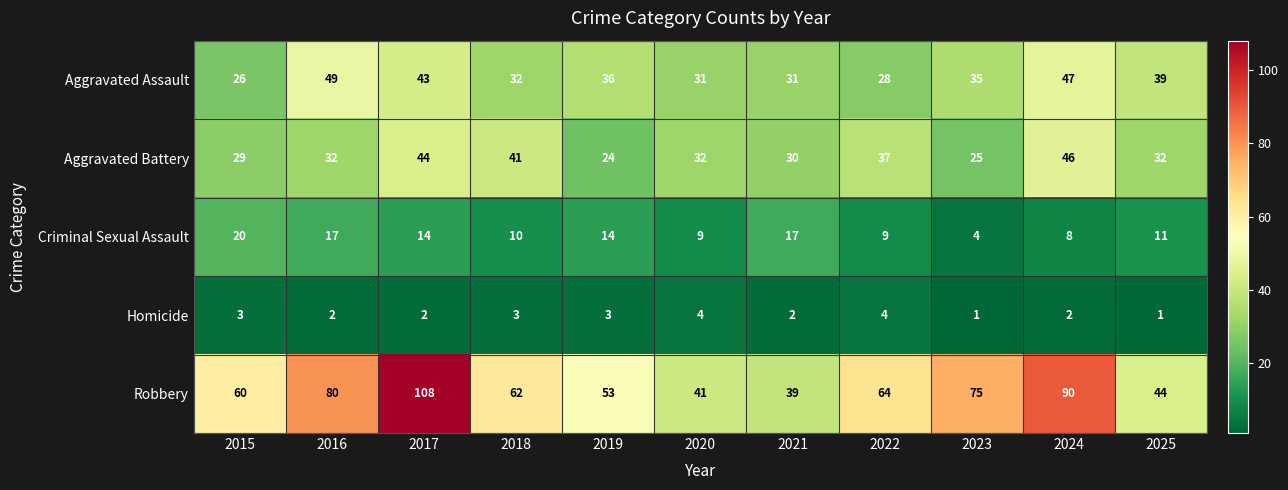

How many categories are shown in the chart?

11